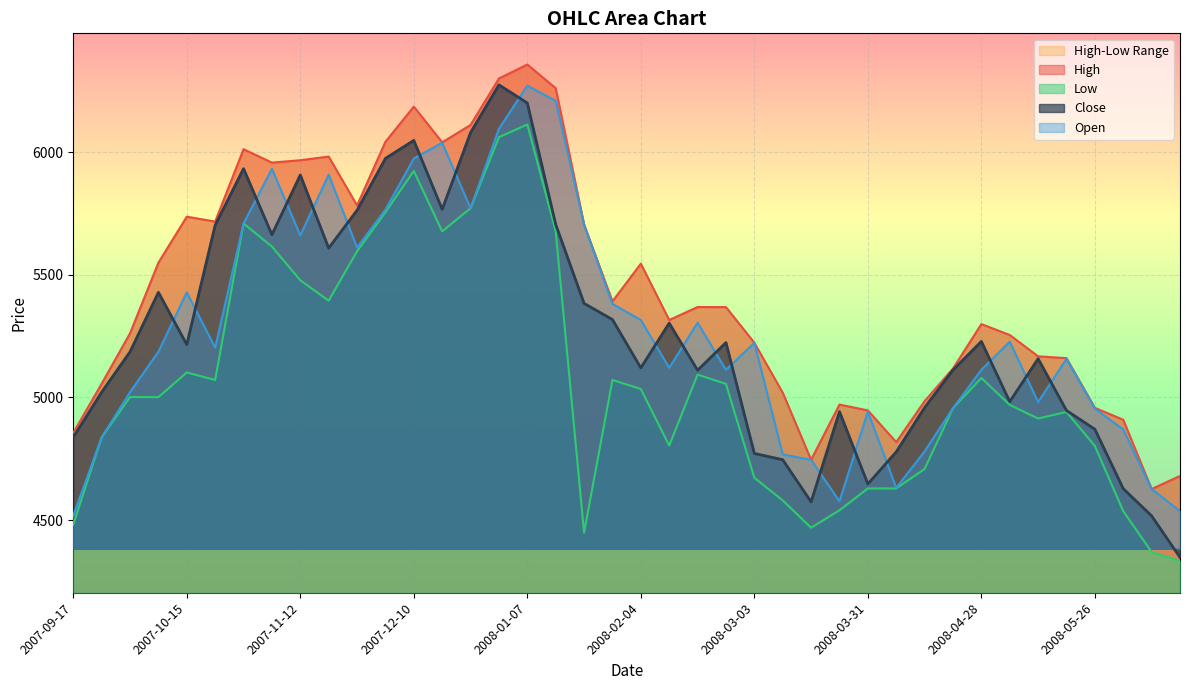

The Close series shows 5215.3 at 2007-10-15. True or false?

True